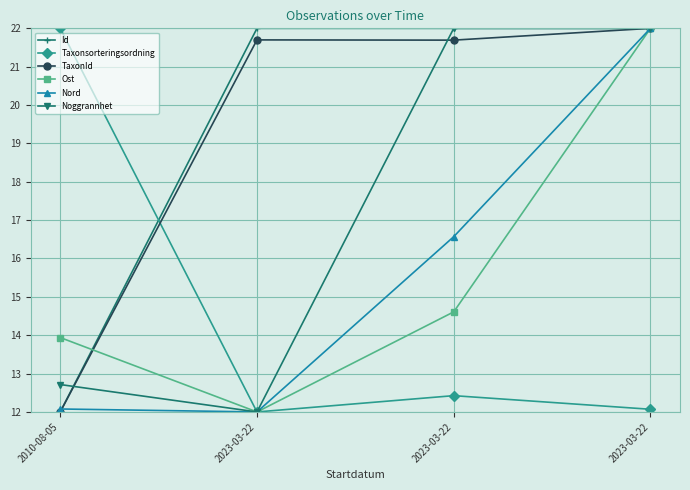

What is the total value across all series at 2023-03-22?

91.7